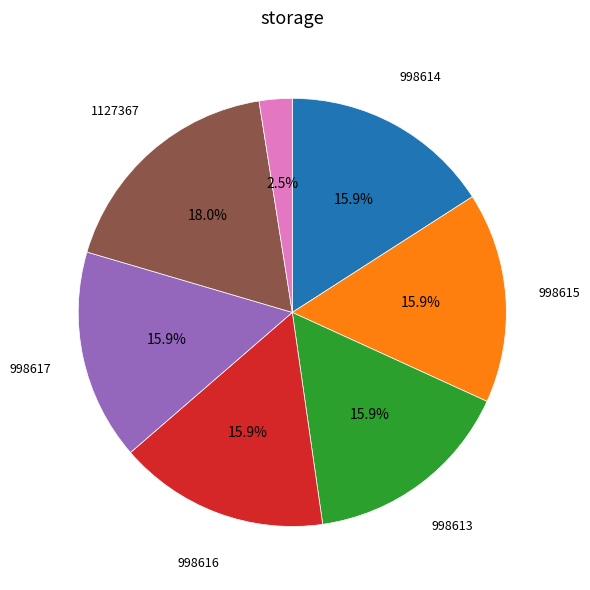

Does any single category account for the majority?

No